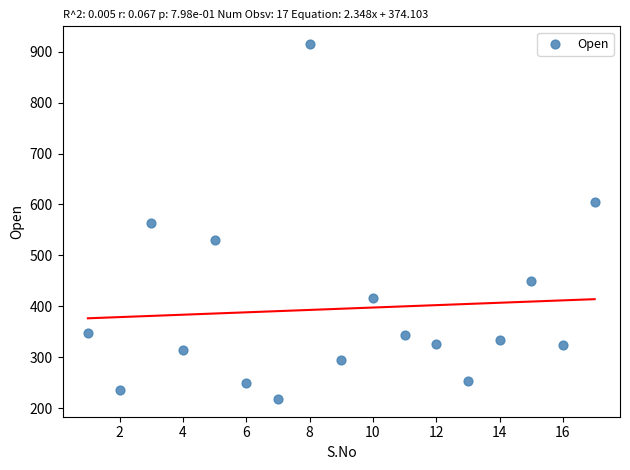

What is the range of X values (max minus min)?

16